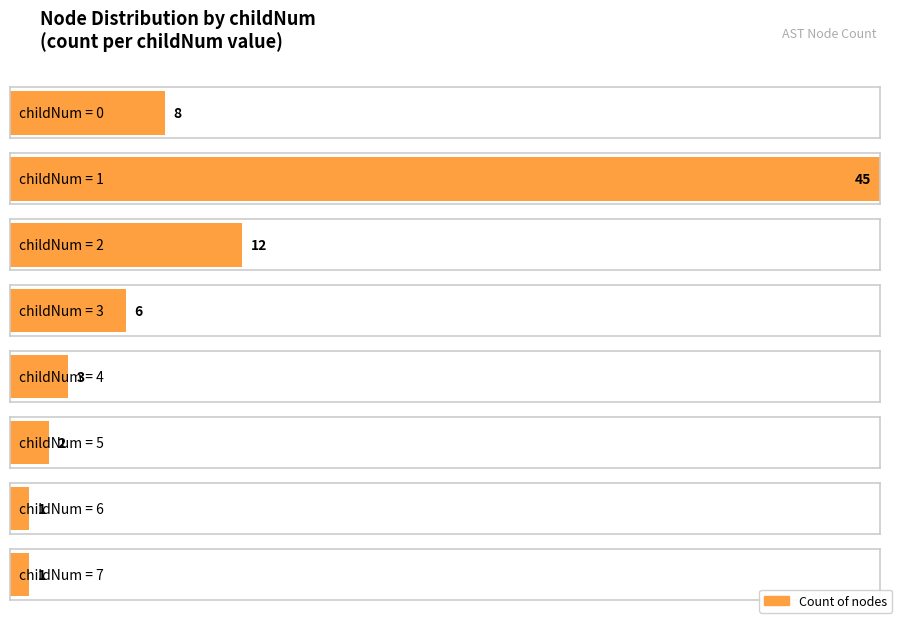

List the labels in order of value, largest first.

1, 2, 0, 3, 4, 5, 6, 7